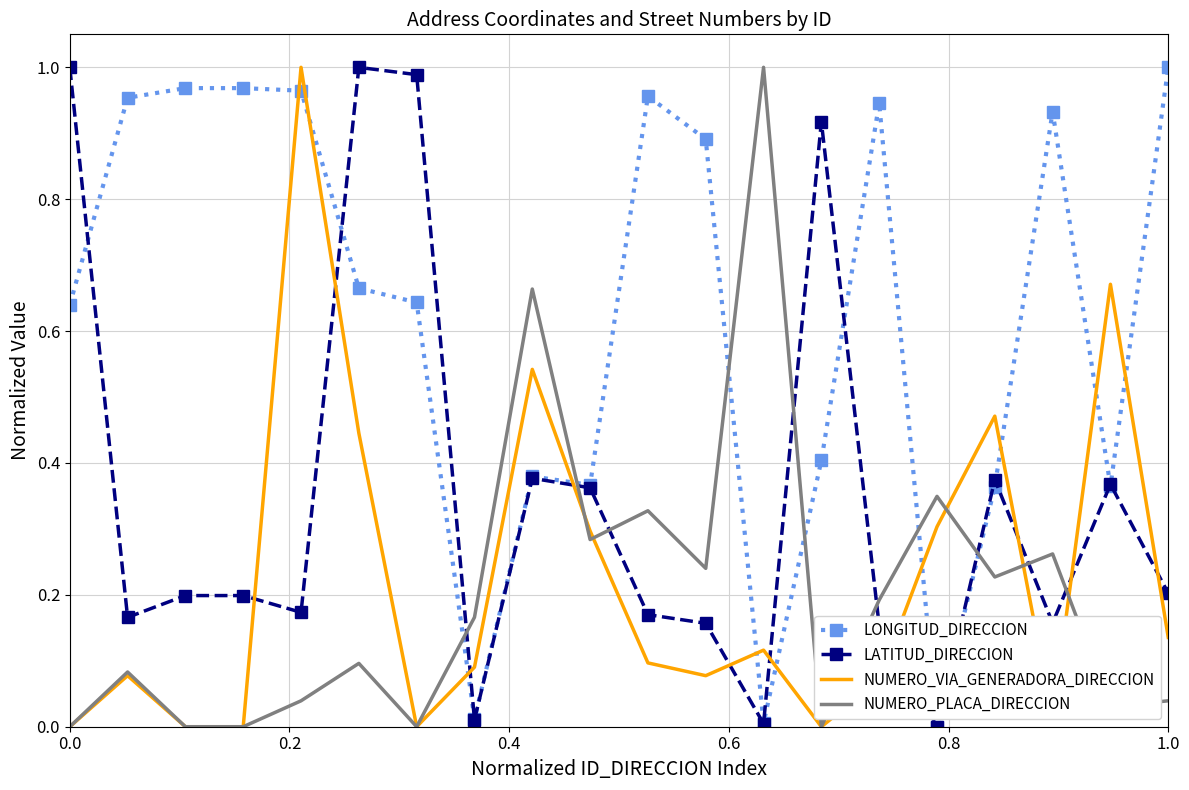

True or false: NUMERO_PLACA_DIRECCION and LONGITUD_DIRECCION cross at least once.

True